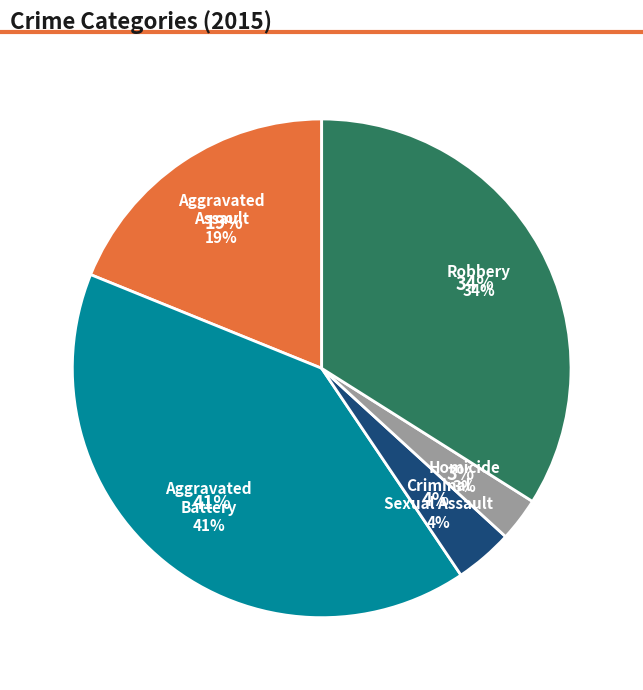

How many slices are in this pie chart?

5